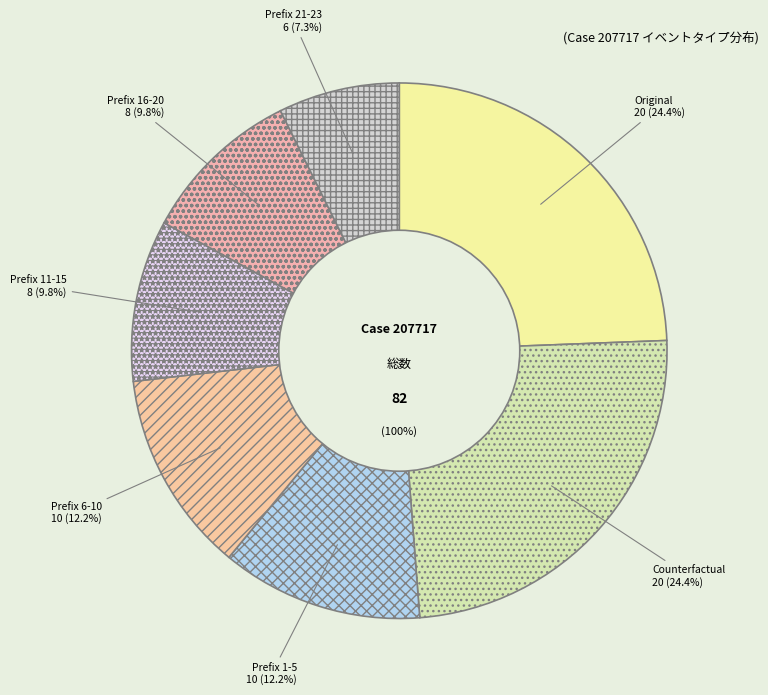

How many slices are in this pie chart?

7